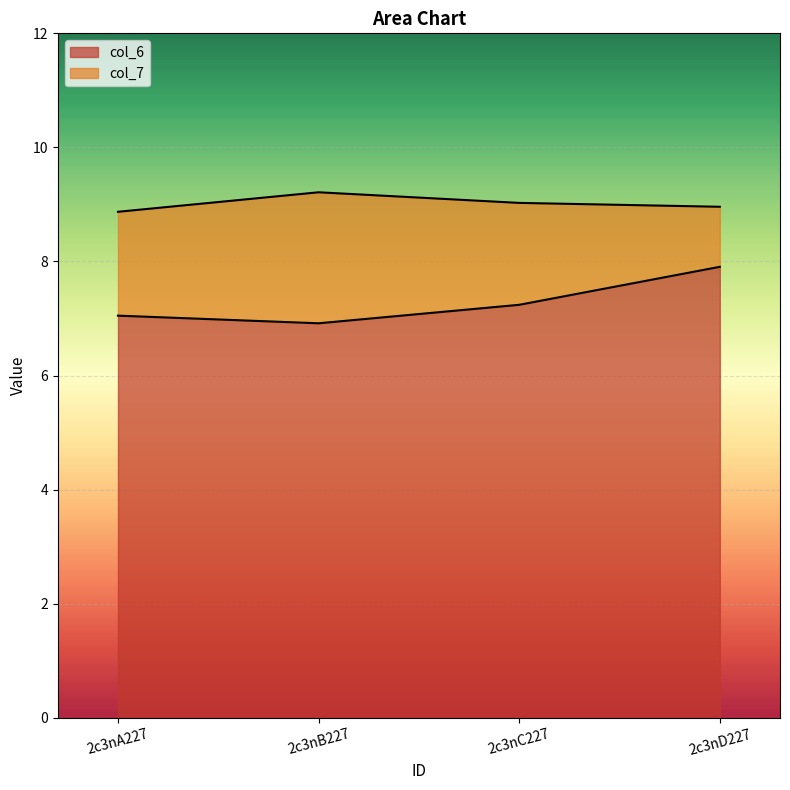

At how many categories does at least one series exceed 7?

4